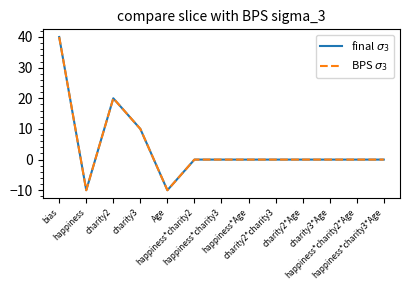

Is it true that BPS $\sigma_3$ equals -20 at charity2*charity3?

False